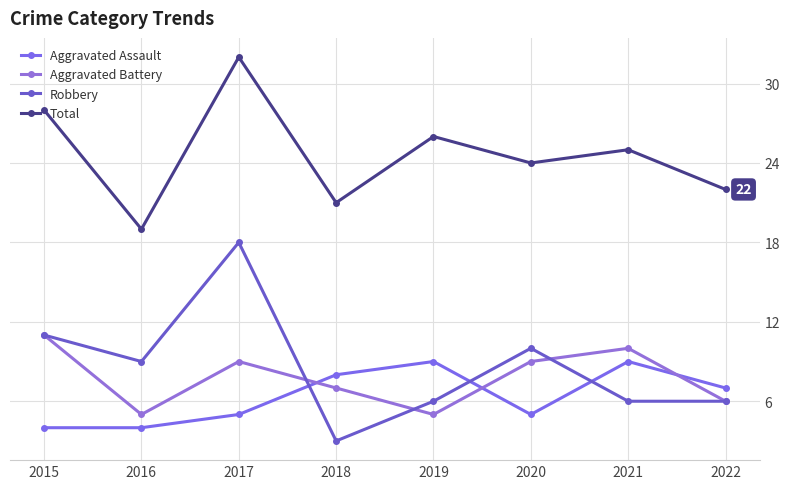

True or false: Total and Aggravated Battery cross at least once.

False